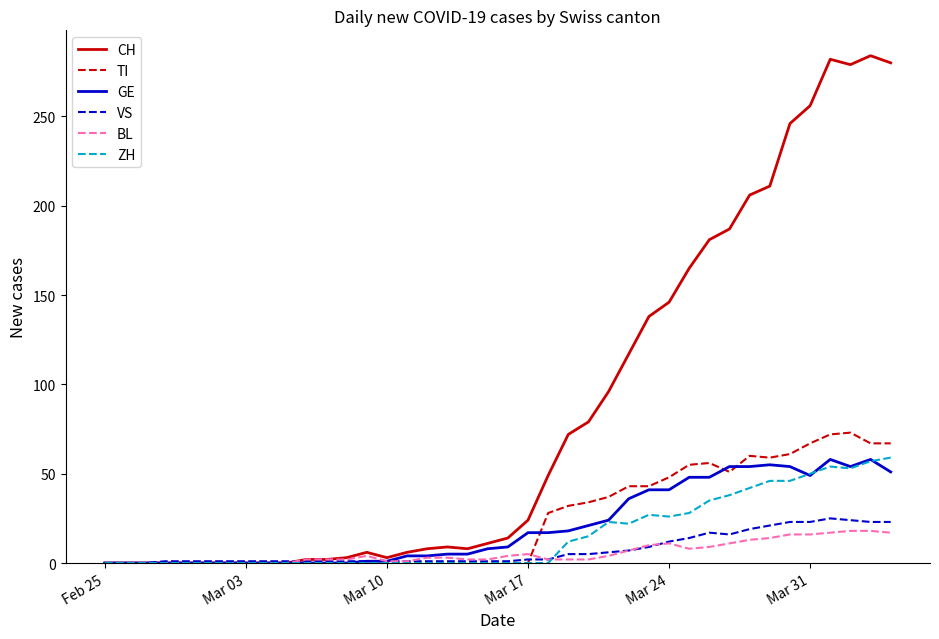

Which series has the widest spread of values?

CH